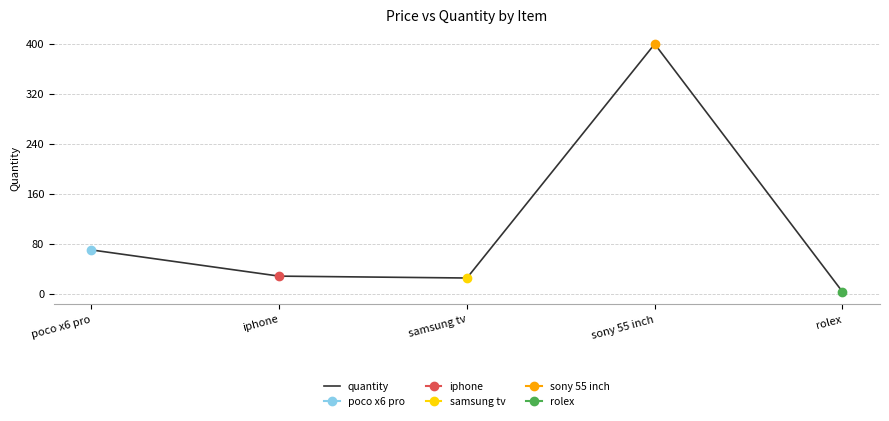

What position from the right is rolex?

1